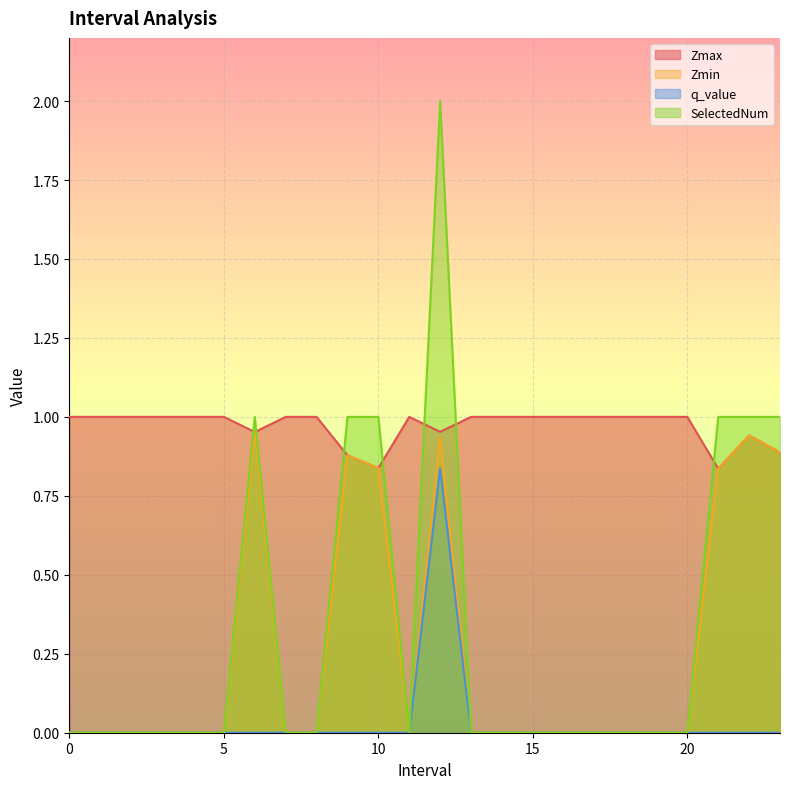

Which has a higher value, 18 or 0?

18